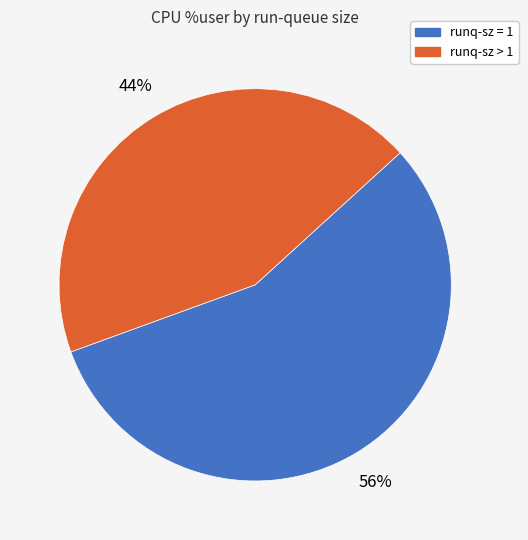

How many segments does this pie chart have?

2